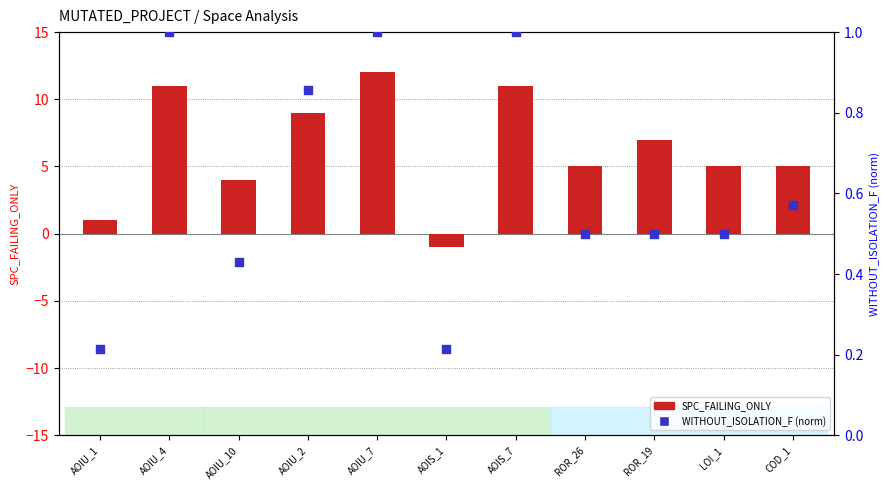

Which series reaches the maximum Y coordinate?

SPC_FAILING_ONLY